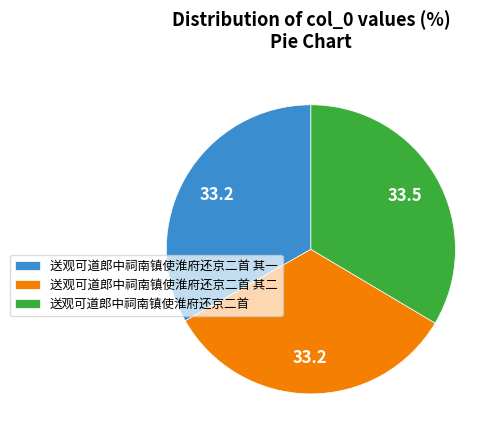

Do 送观可道郎中祠南镇使淮府还京二首 and 送观可道郎中祠南镇使淮府还京二首 其二 together represent more than half of the pie?

Yes